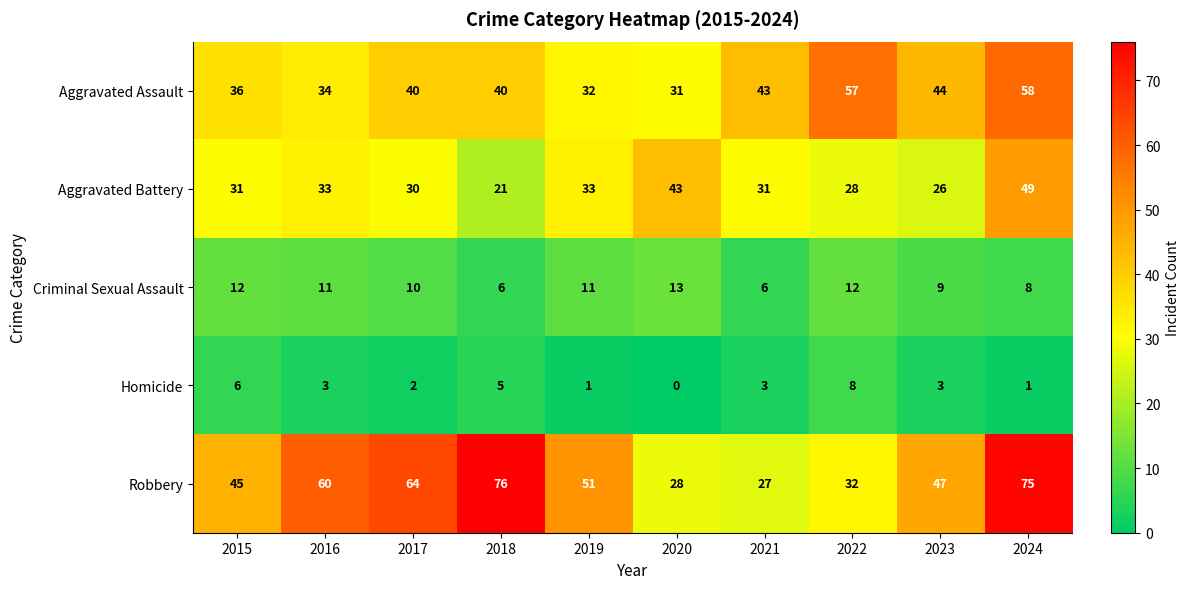

At which category does the chart reach its peak across all series?

2018